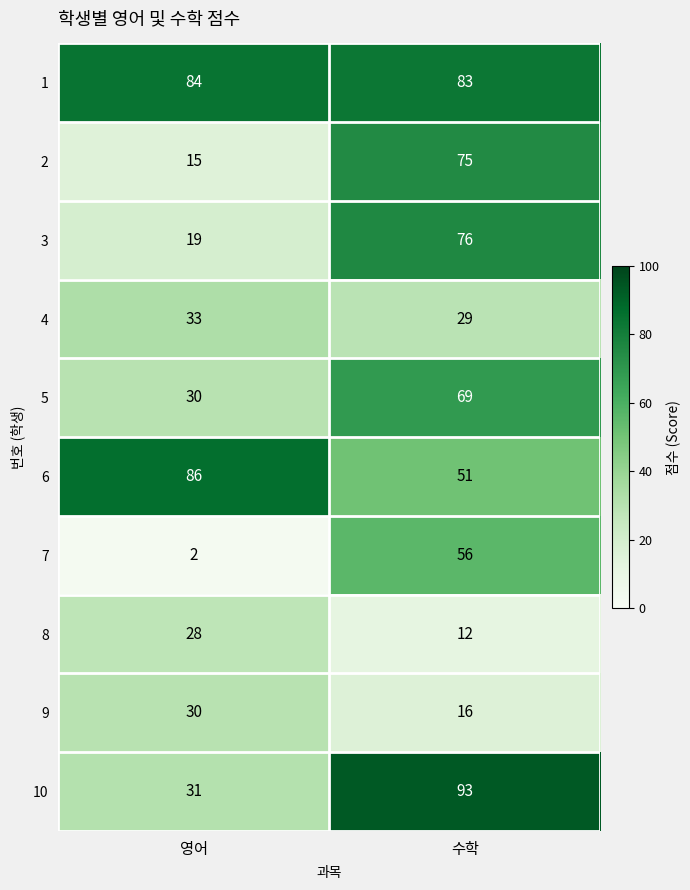

What is the minimum value for 6?

51